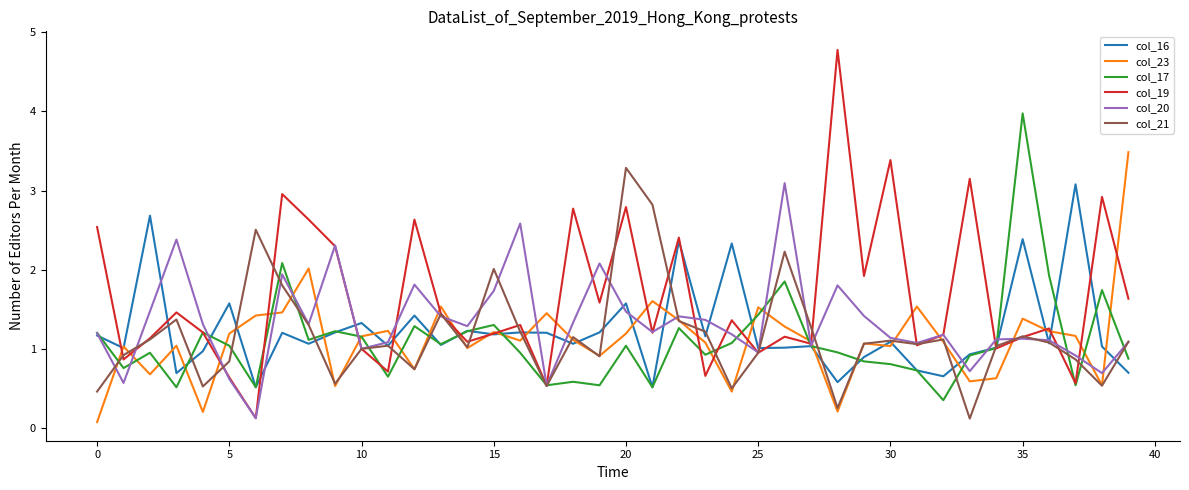

What is the average value of the col_21 series?

1.2